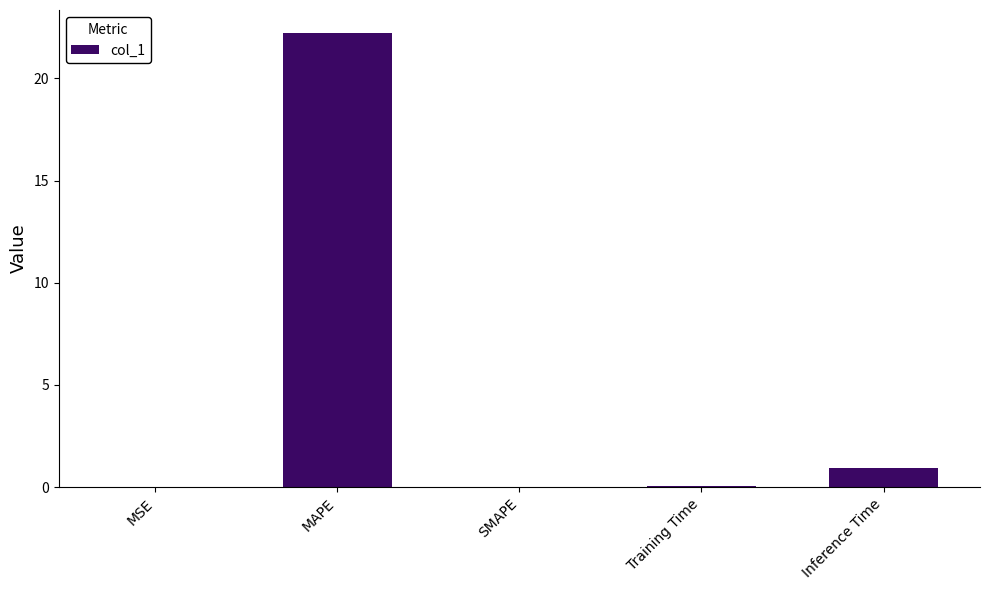

Does the chart contain stacked bars?

No